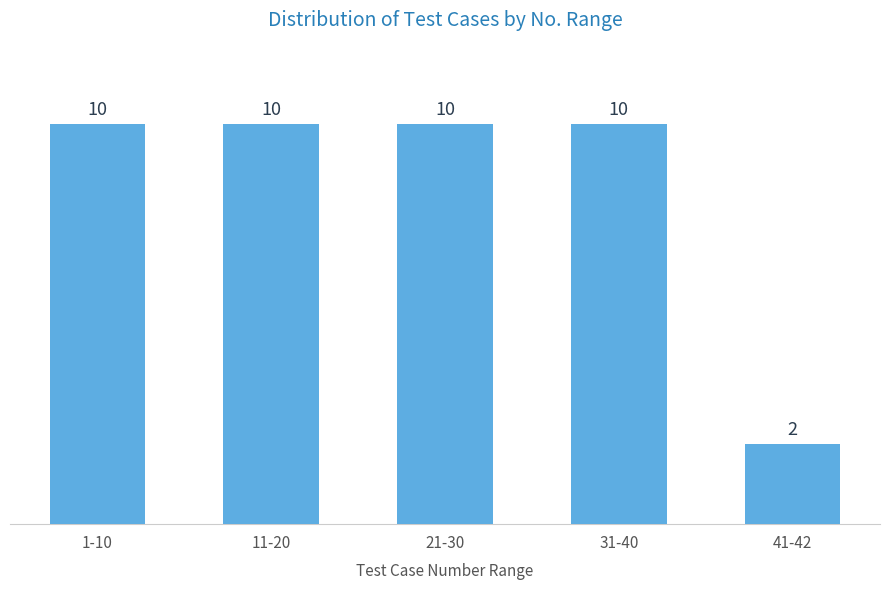

Reading left to right, what are all the values shown in this chart?

1-10=10	11-20=10	21-30=10	31-40=10	41-42=2